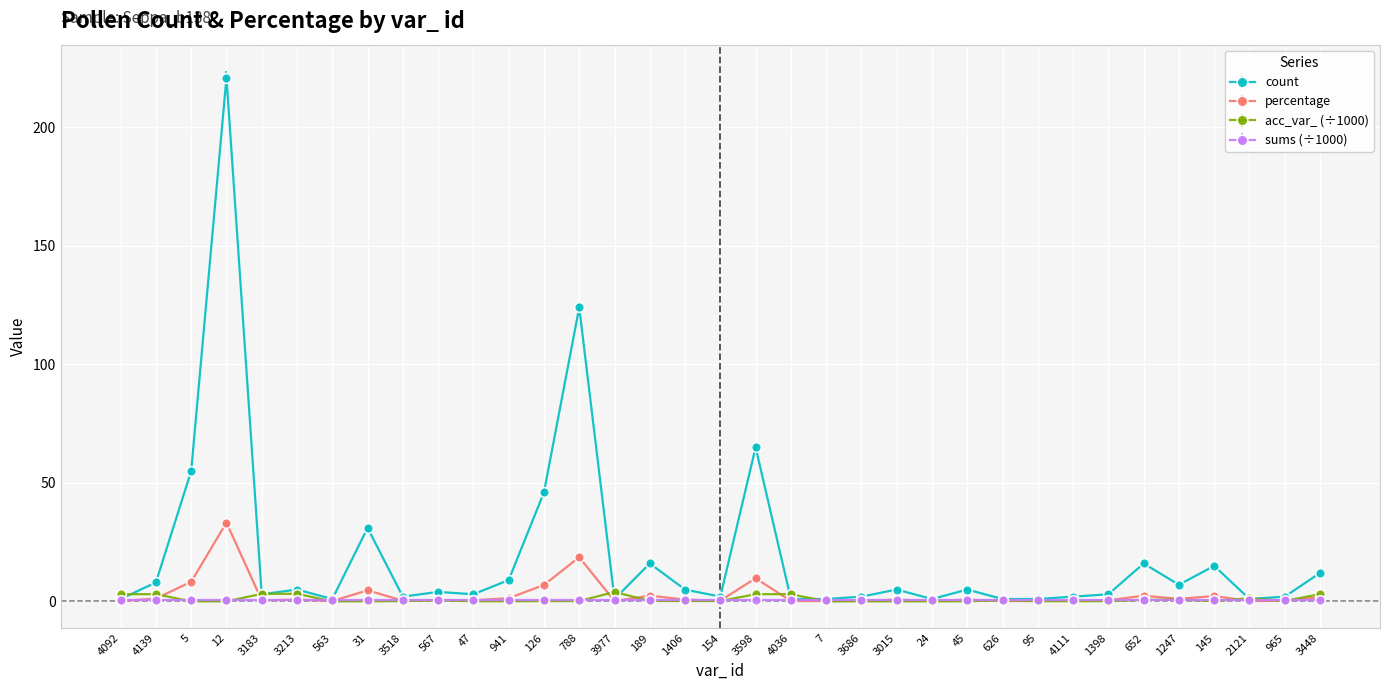

True or false: percentage has more than 2 interior local peaks.

True